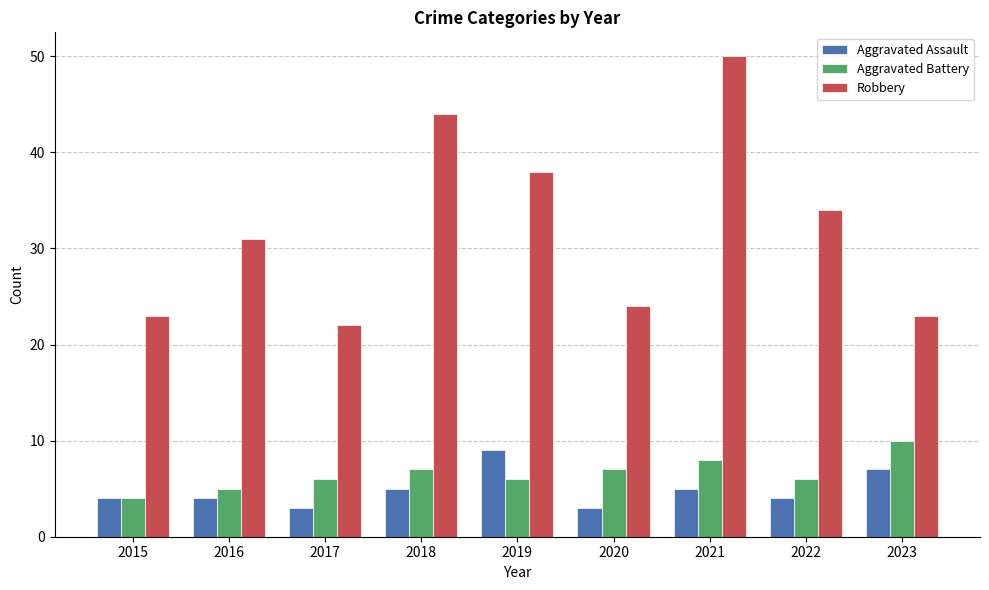

Rank the series at 2023 from highest to lowest value.

Robbery, Aggravated Battery, Aggravated Assault